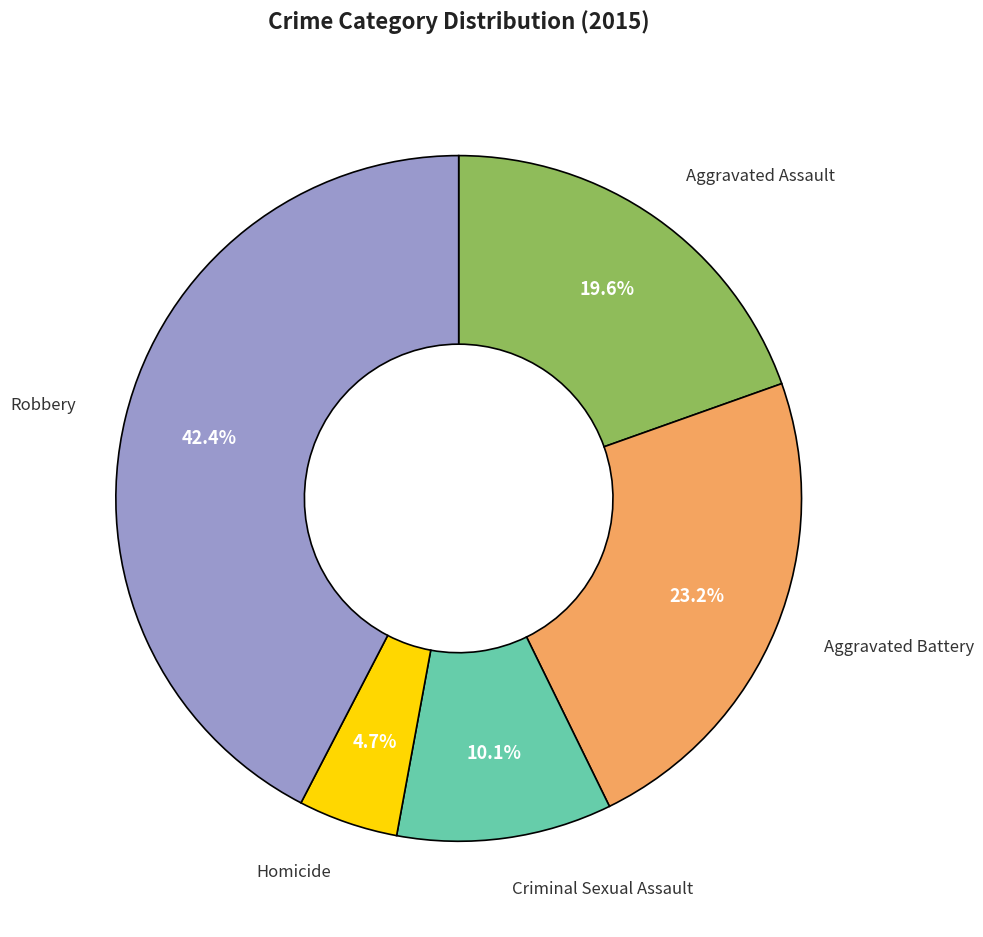

Count the number of slices in the pie.

5